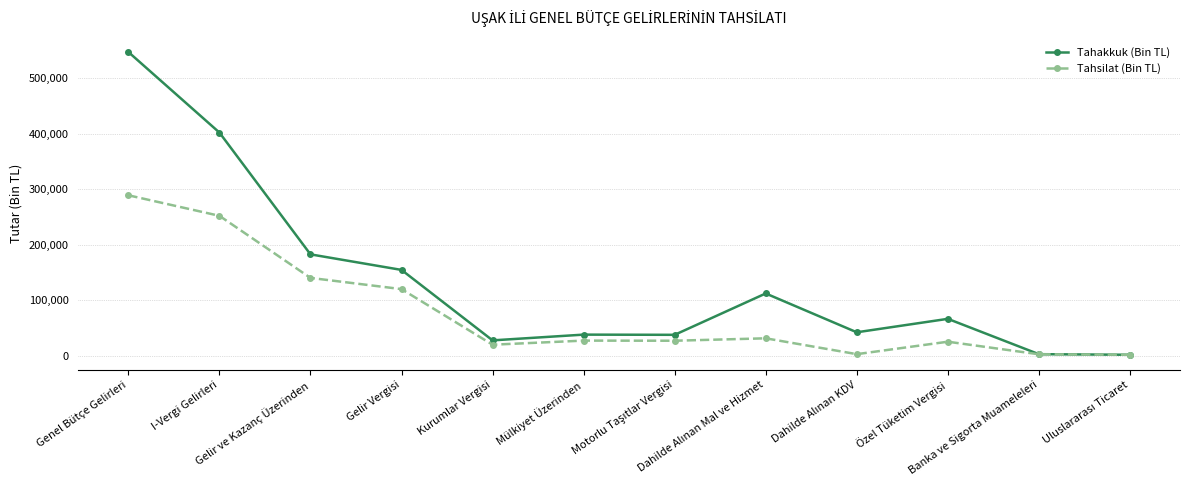

Which series has the largest range (max minus min)?

Tahakkuk (Bin TL)